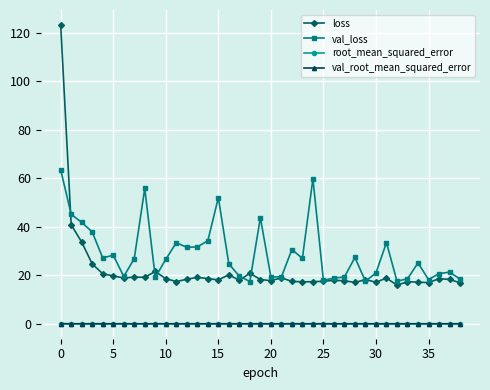

What is the maximum value shown in the chart?

123.2